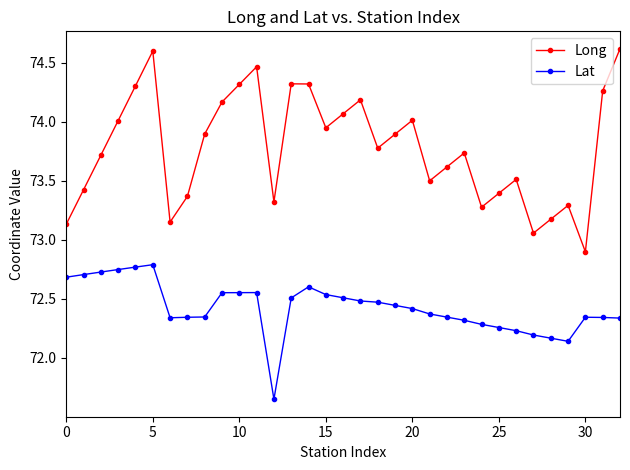

Which series has the largest range (max minus min)?

Long